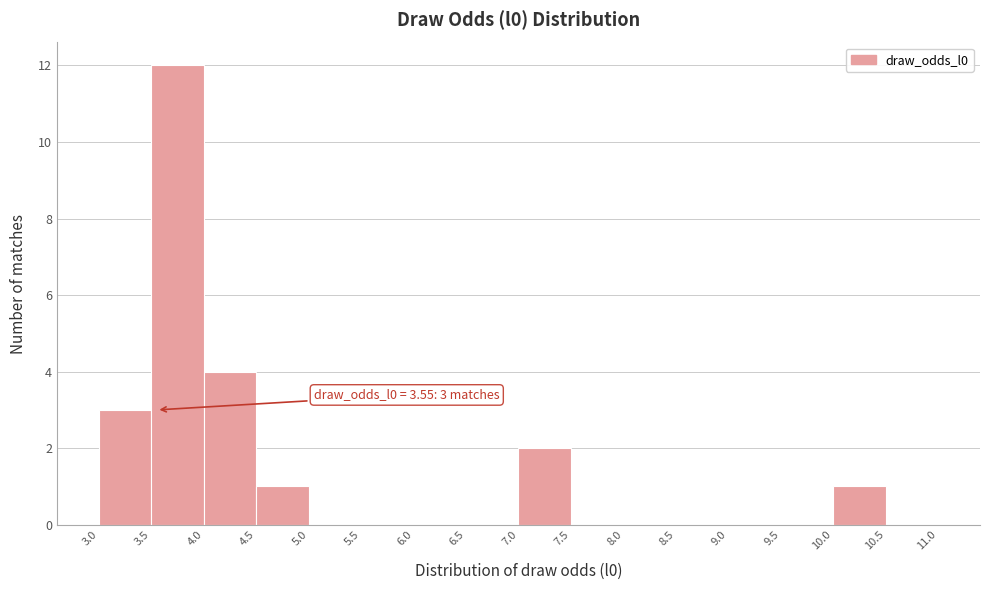

Which range on the x-axis has the tallest bar?

3.5 to 4.0